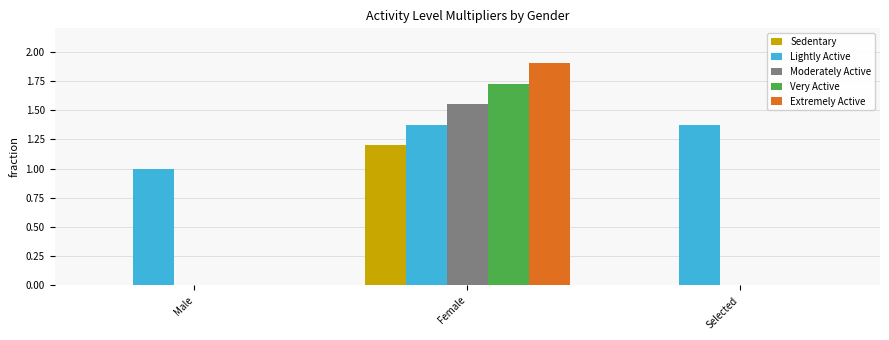

At which category does the chart reach its peak across all series?

Female